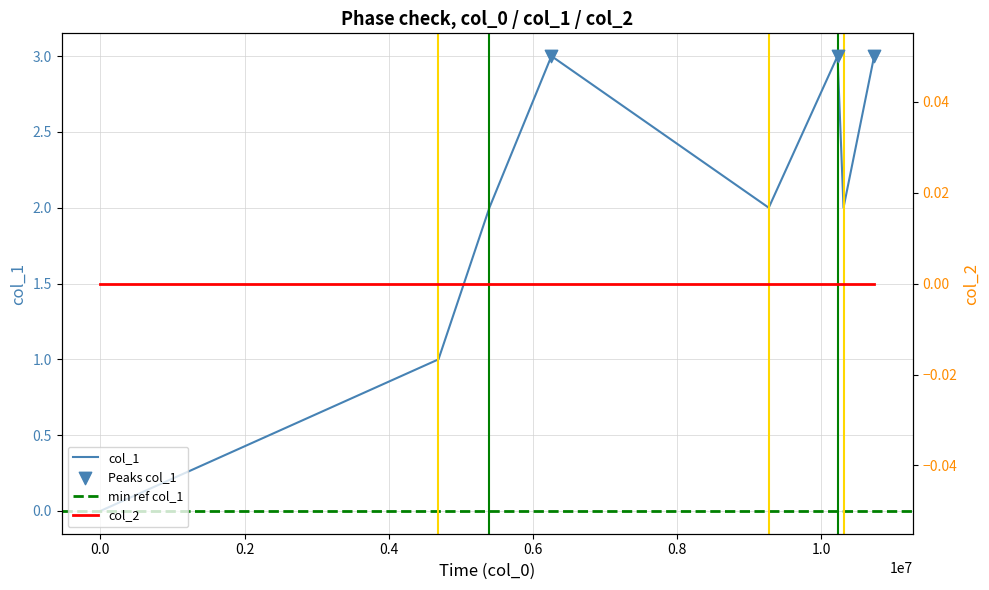

Between 1638227969 and 1643563435, which is larger?

1643563435